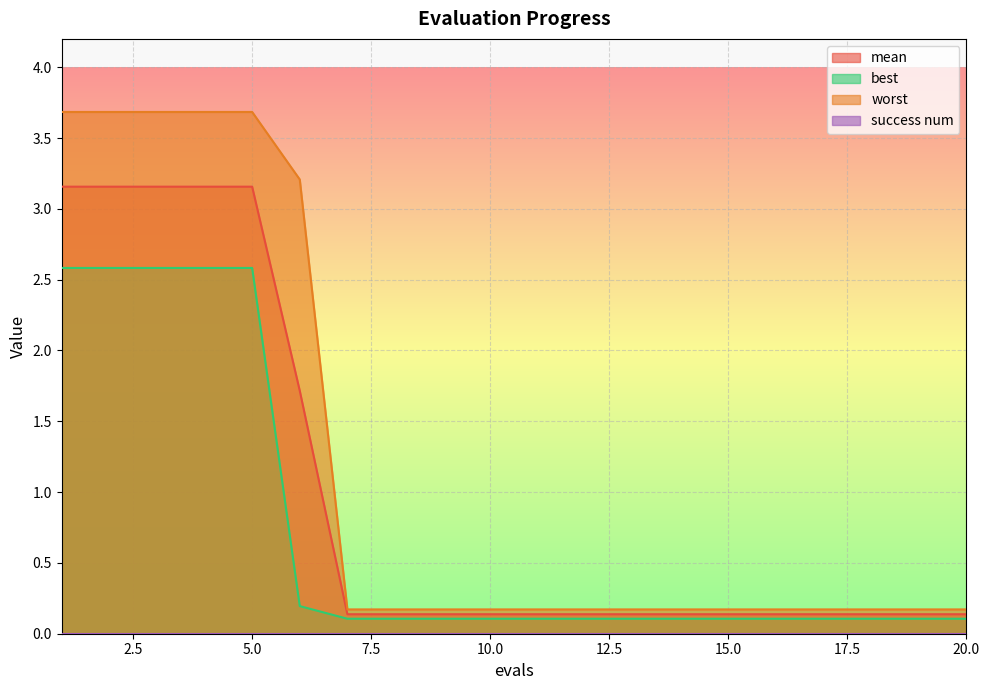

What is the approximate value of mean at 18?

0.1